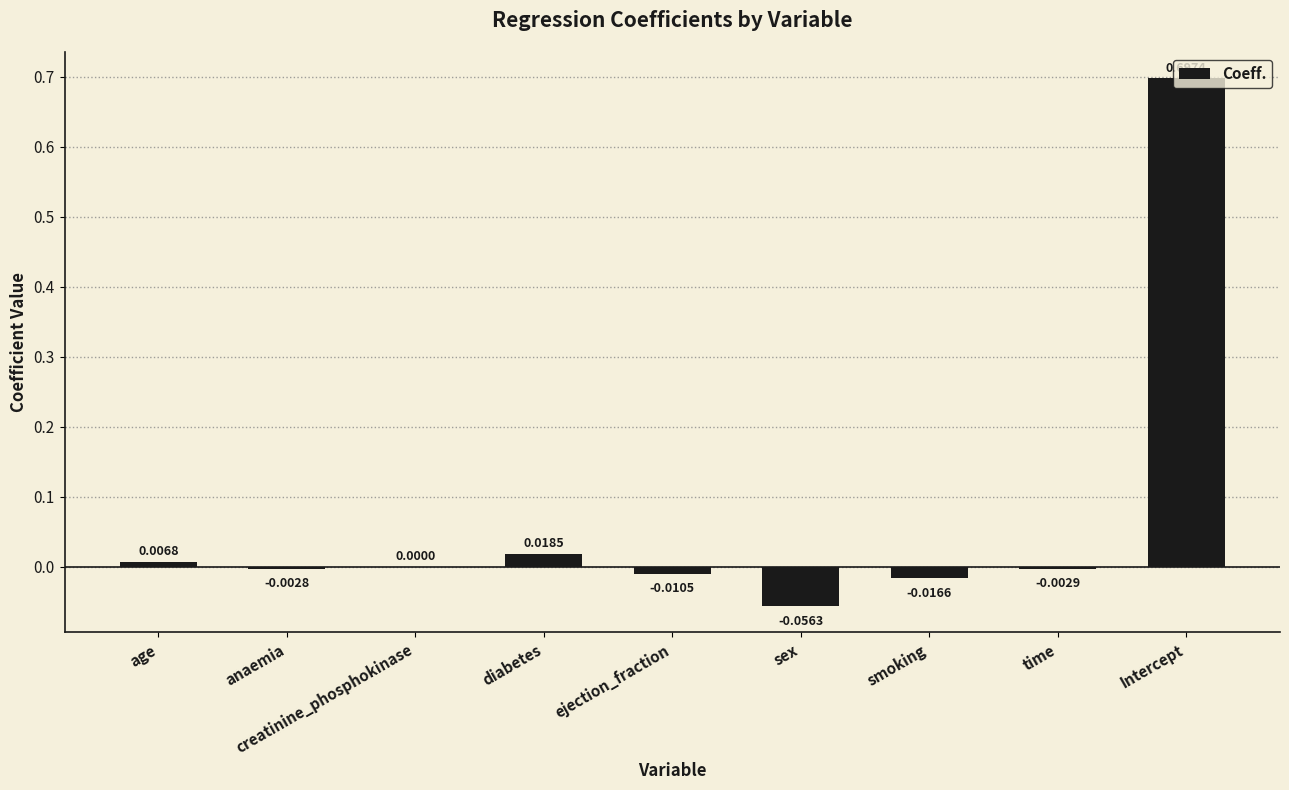

Which has a higher value, age or ejection_fraction?

age